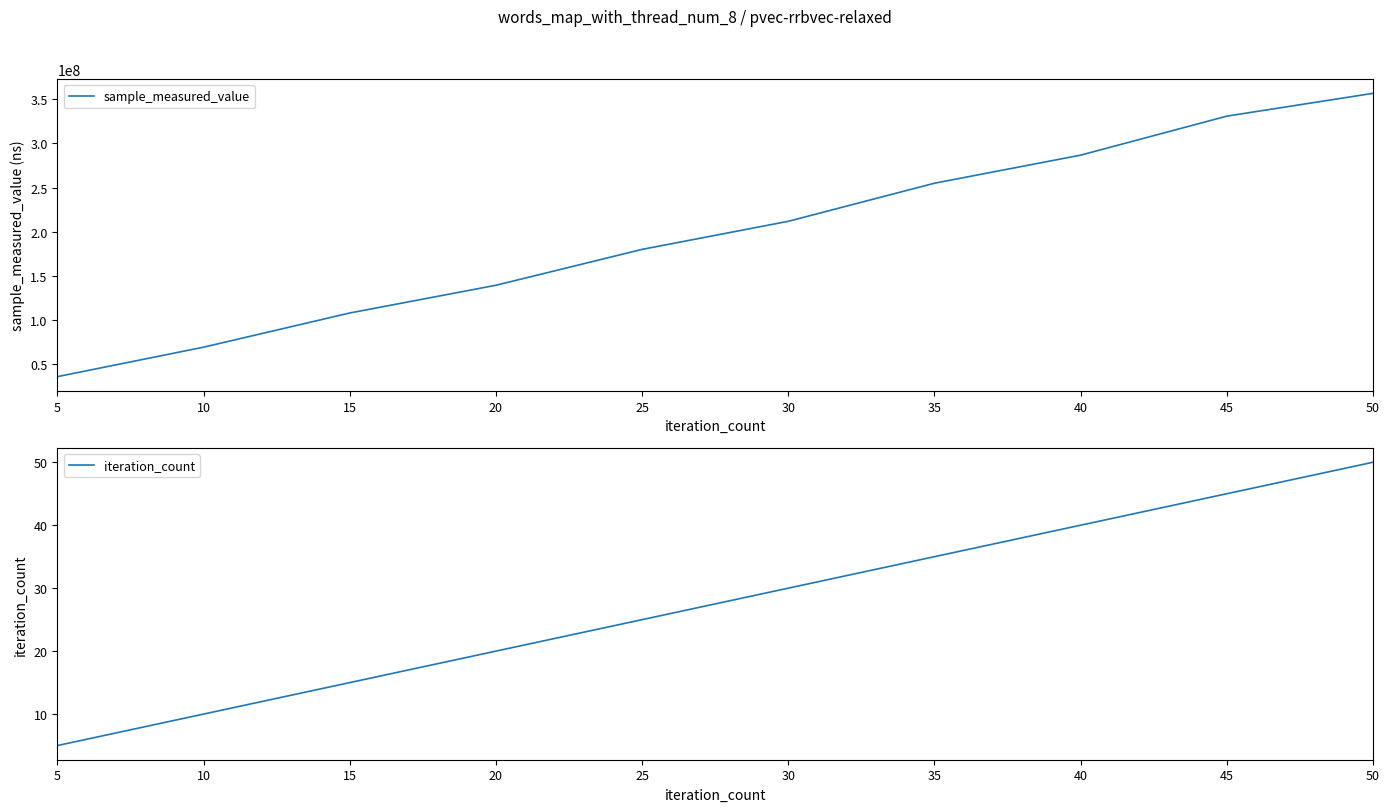

Which series has the widest spread of values?

sample_measured_value